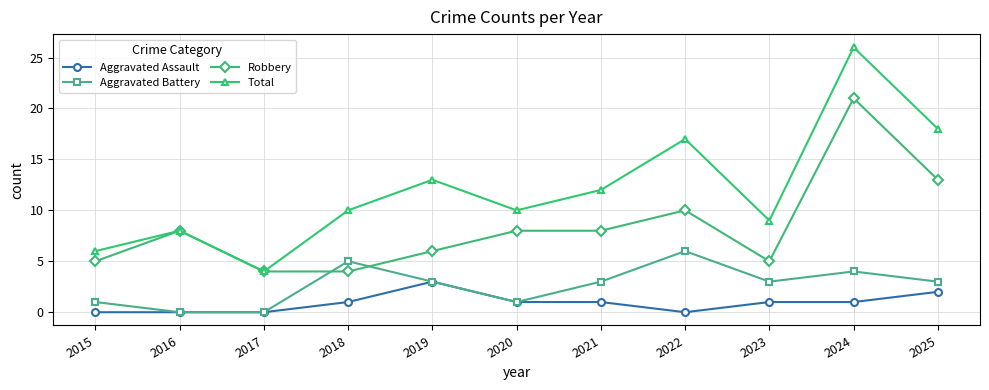

What is the spread (max minus min) of values at 2017?

4